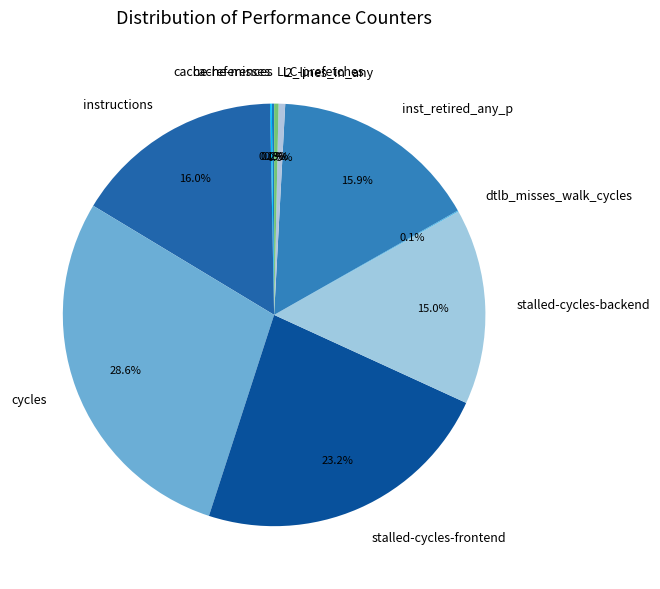

Is there a majority slice in this chart?

No